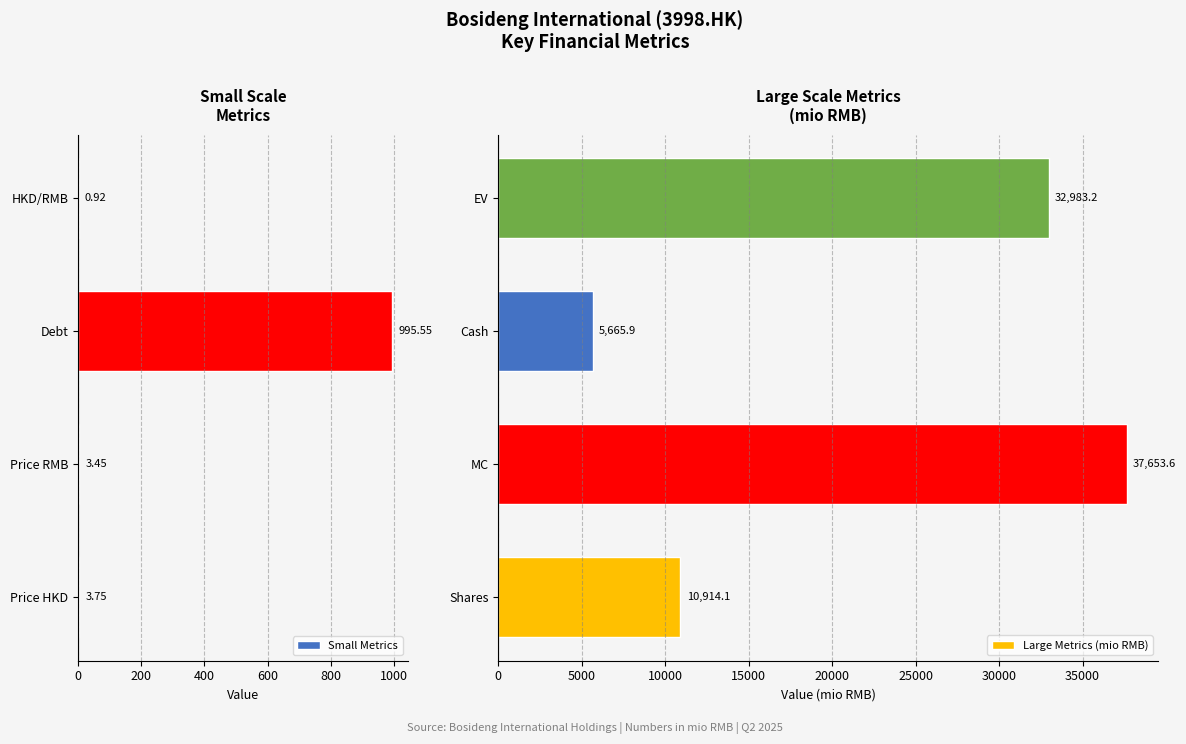

What is the approximate value of Large Metrics (mio RMB) at Shares?

10914.1